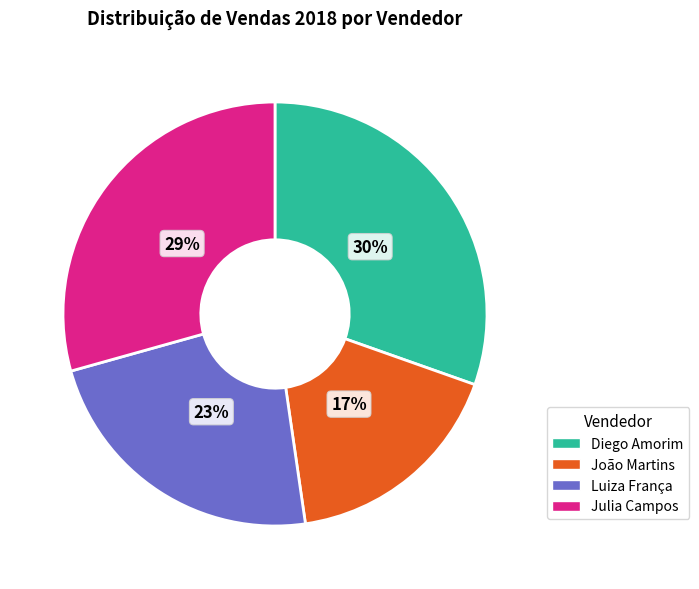

Which category has the biggest portion of the pie?

Diego Amorim